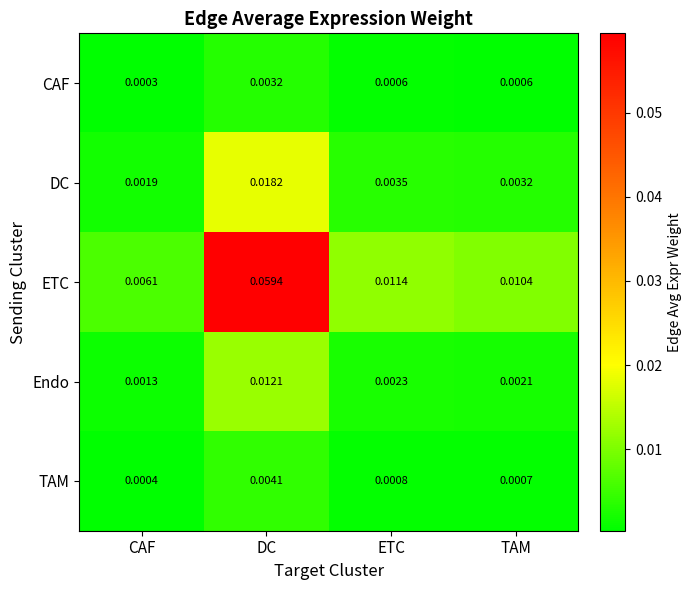

Where is ETC nearest to the value 0?

CAF